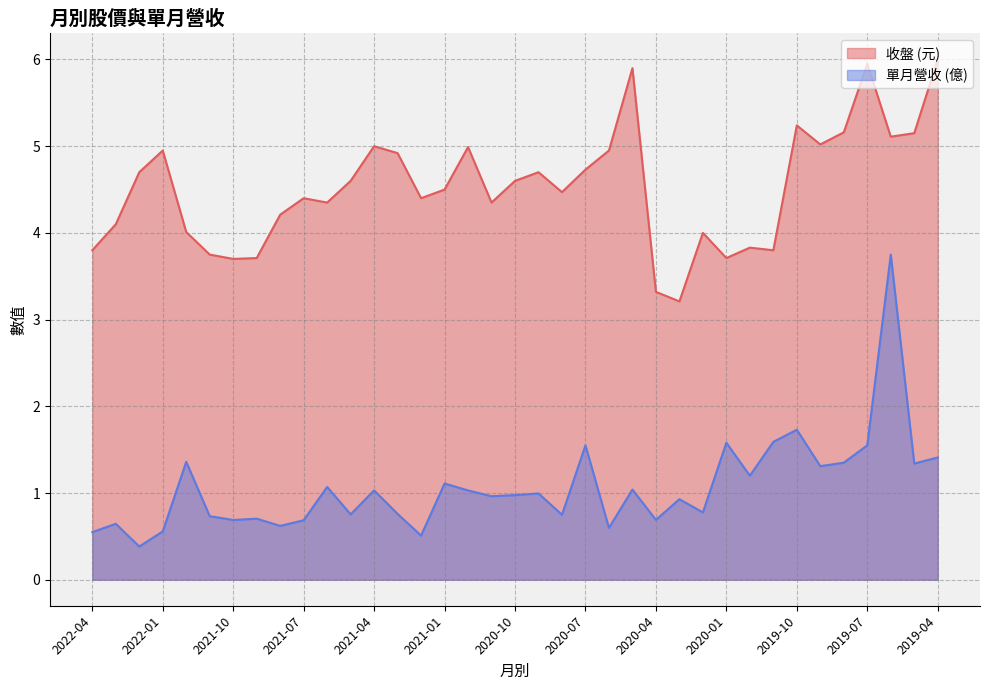

The 收盤 series shows 5.0 at 2022-01. True or false?

True